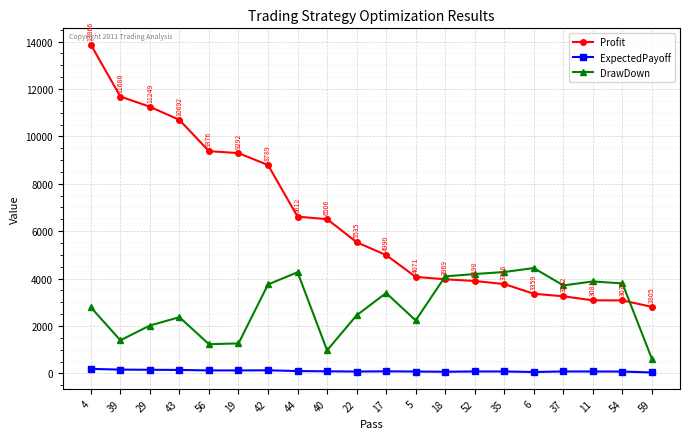

What is the label of the 20th point from the right?

4